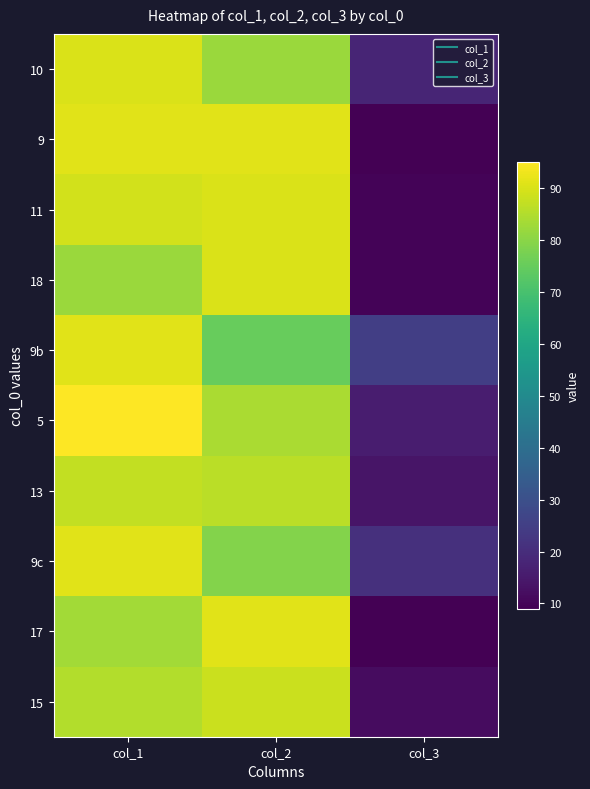

What is the difference between the highest and lowest values at col_2?

16